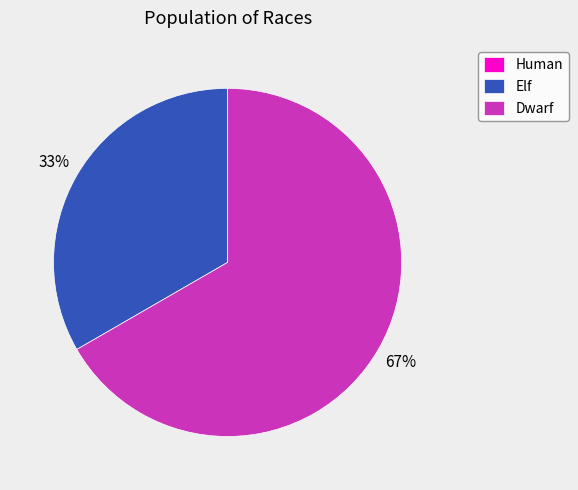

Do Dwarf and Elf together represent more than half of the pie?

Yes